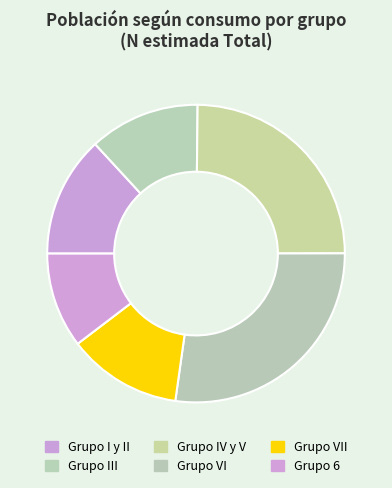

How many segments does this pie chart have?

6